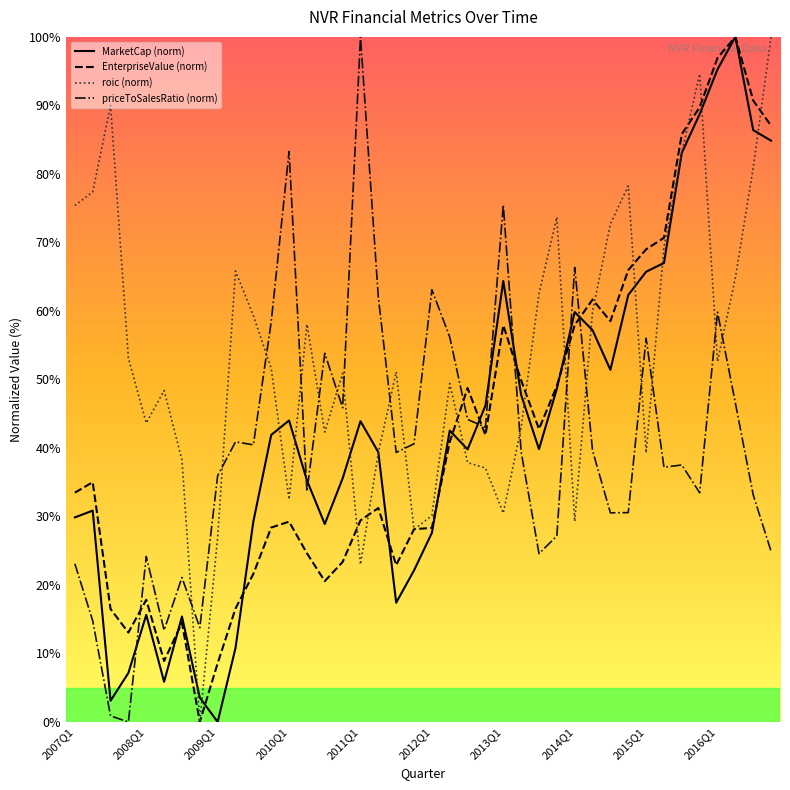

Which series has the largest total across all categories?

roic (norm)